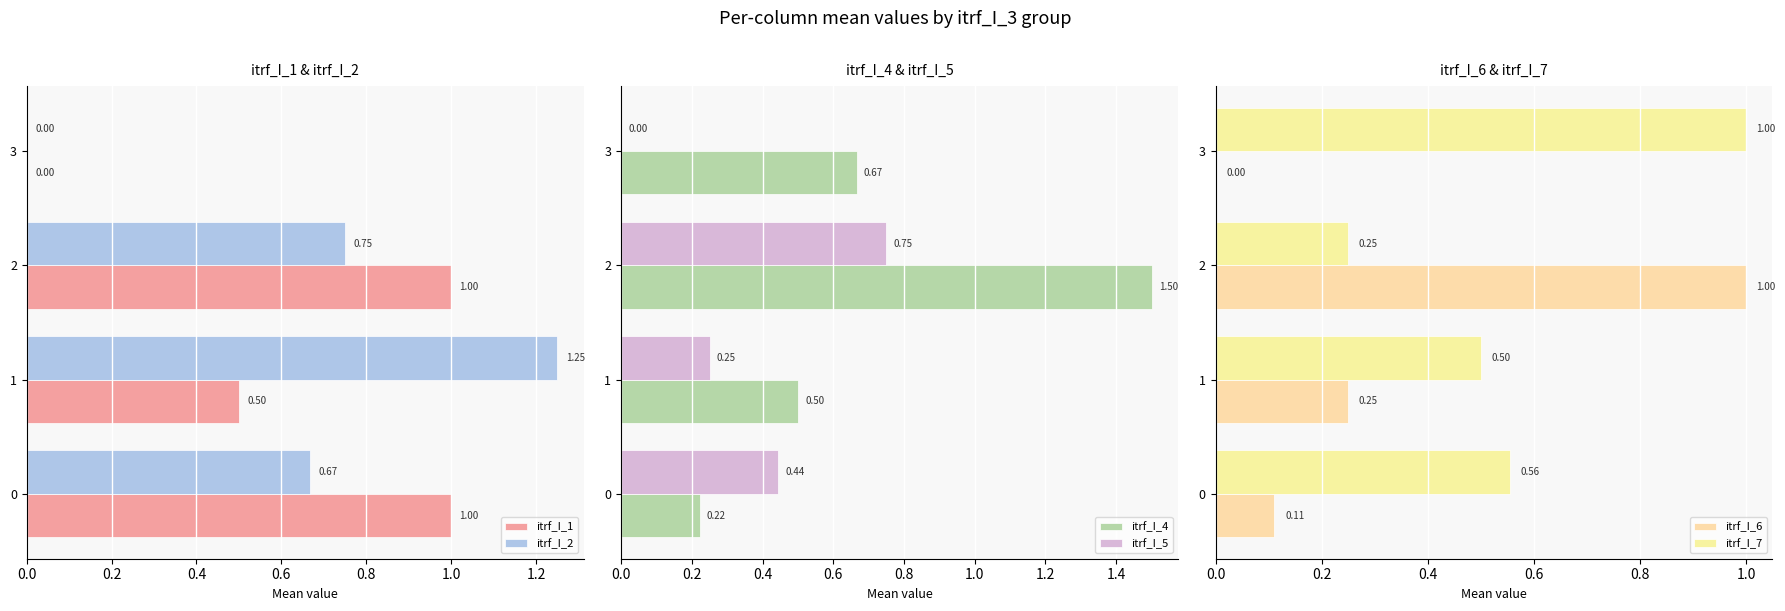

How many categories are shown in the chart?

4